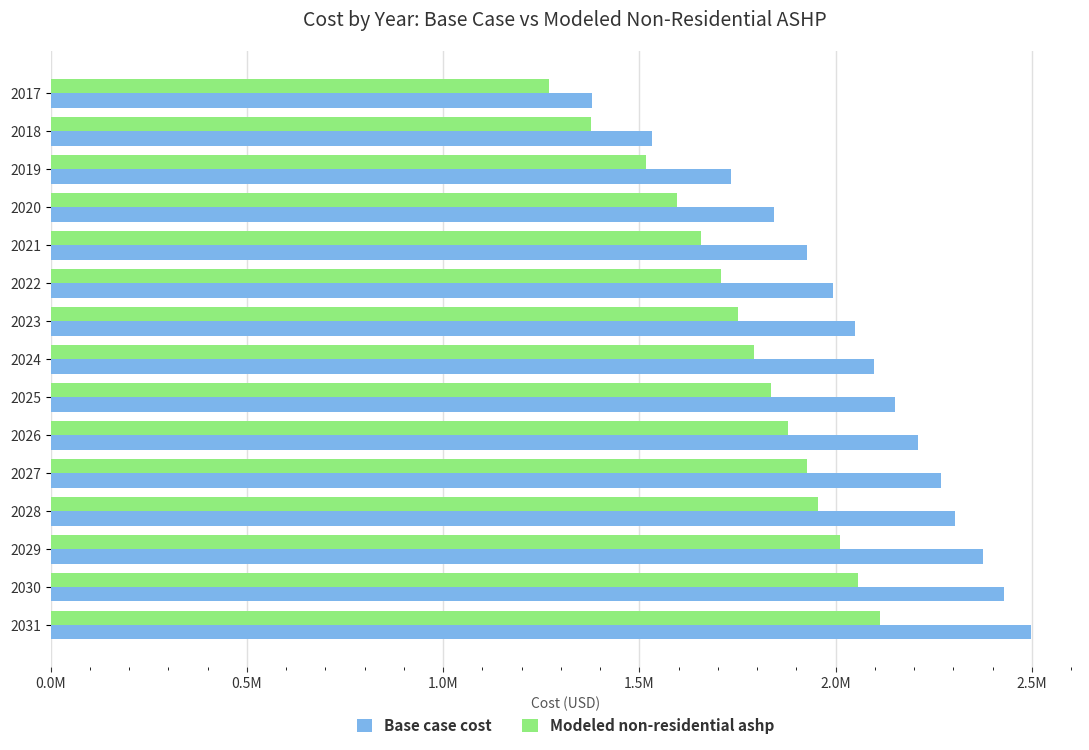

List the labels in order of Modeled non-residential ashp value, smallest first.

2017, 2018, 2019, 2020, 2021, 2022, 2023, 2024, 2025, 2026, 2027, 2028, 2029, 2030, 2031